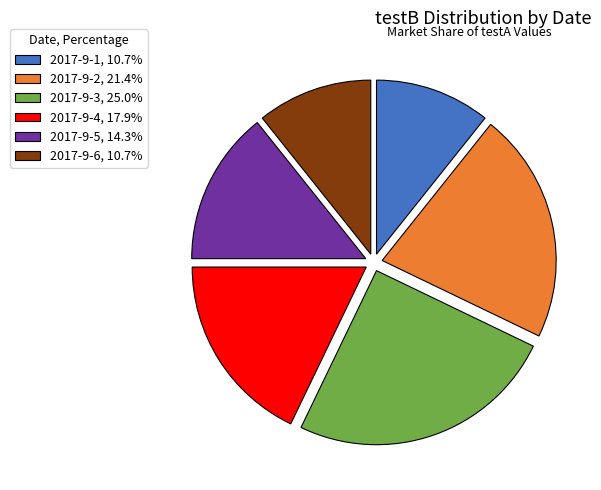

What is the largest slice in the pie chart?

2017-9-3